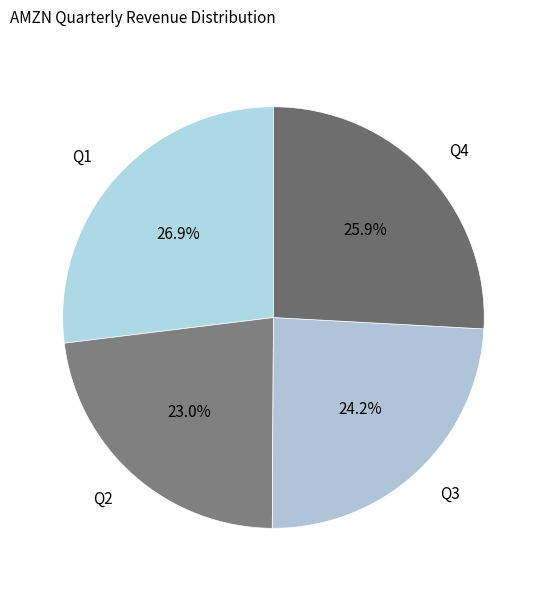

The Q4 slice represents 18% of the pie. True or false?

False